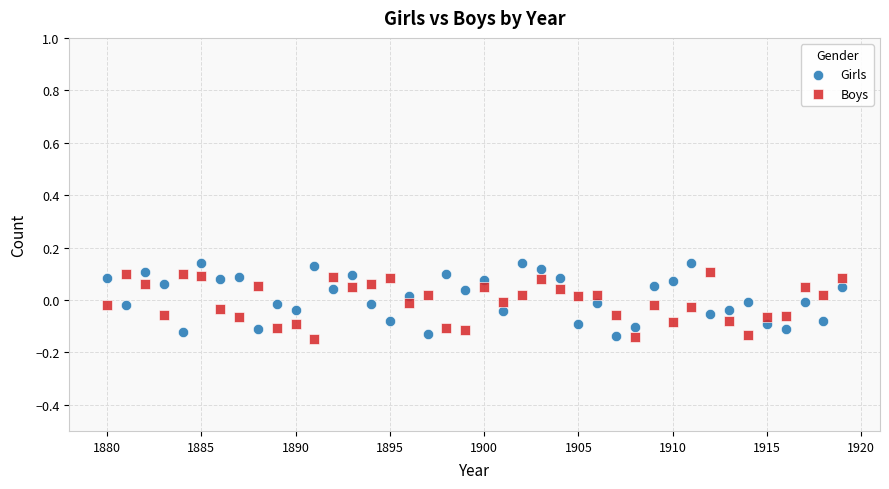

What is the X range (max minus min) for the scatter plot?

39.0